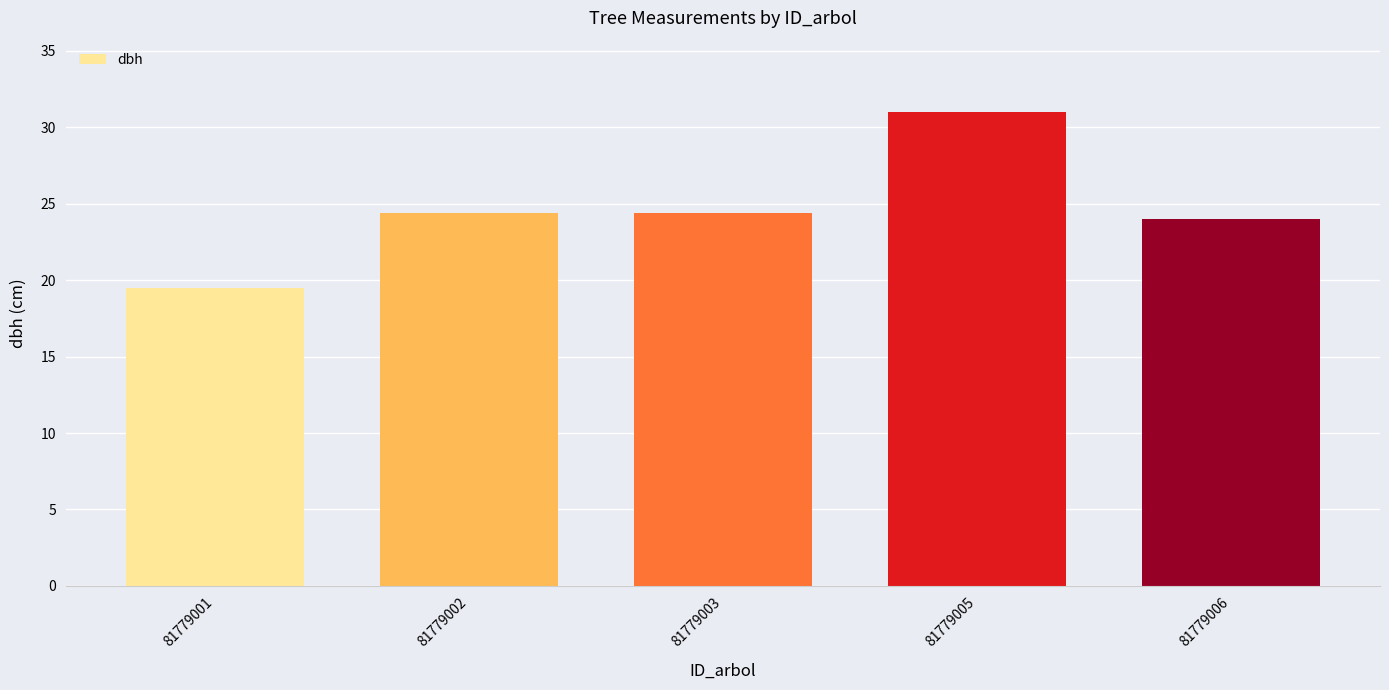

Reading left to right, transcribe all the data shown in this chart.

19.5	24.4	24.4	31.0	24.0